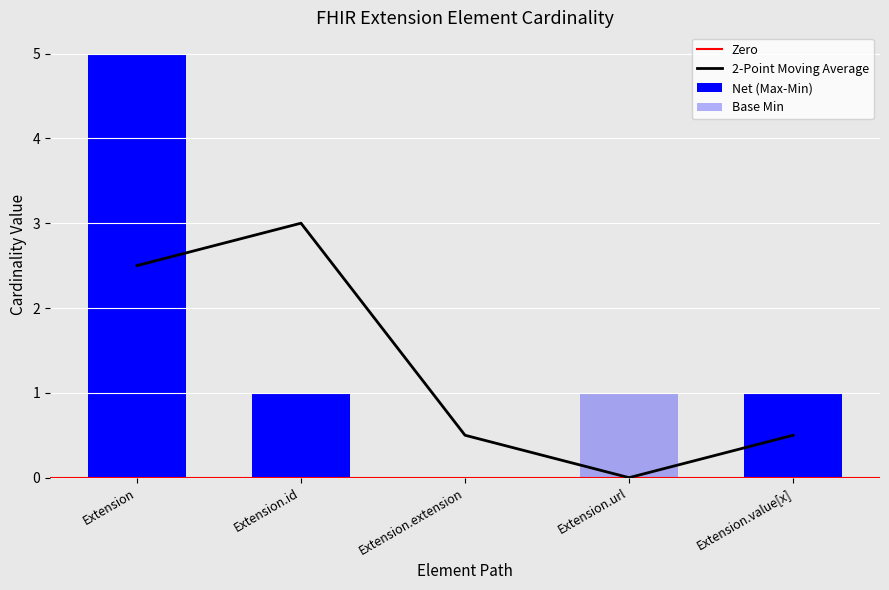

Reading right to left, extract all data points from this chart.

0	1	0	0	0